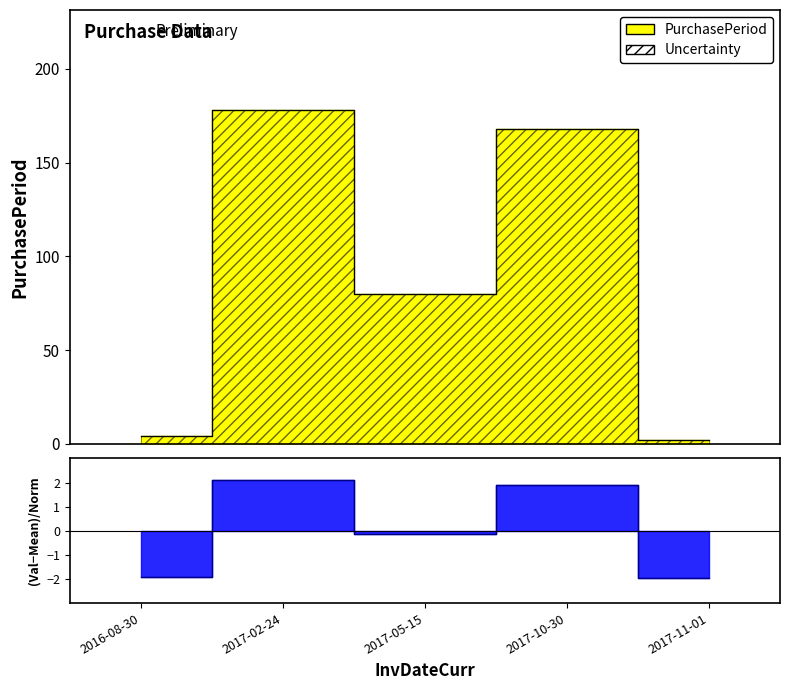

Reading left to right, what are all the values shown in this chart?

4	178	80	168	2